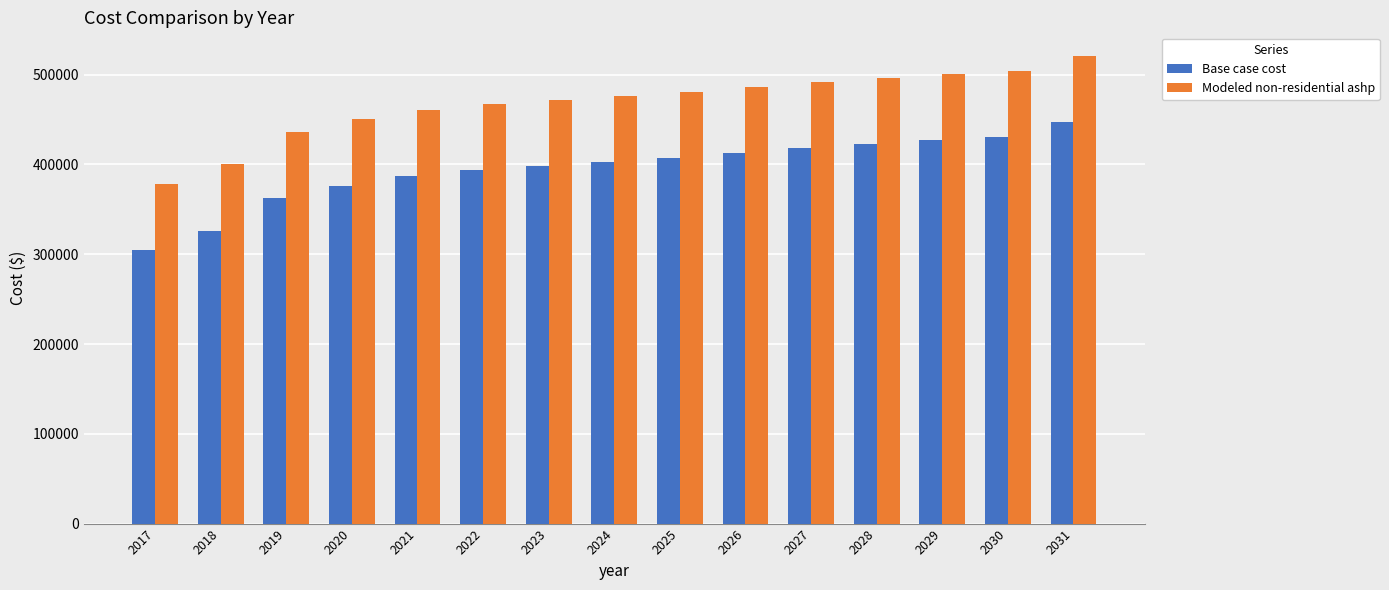

How many bars are there in total?

30